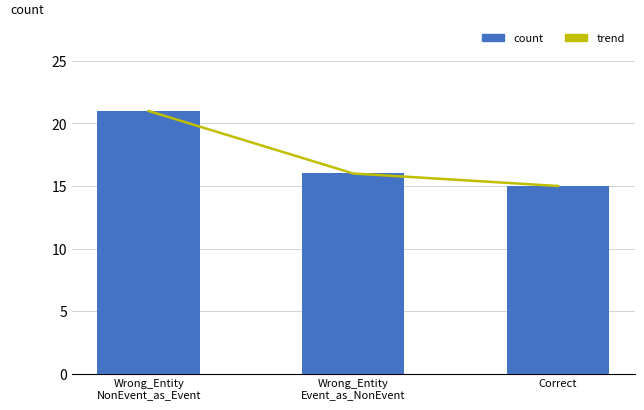

At which label does count reach its peak?

Wrong_Entity
NonEvent_as_Event